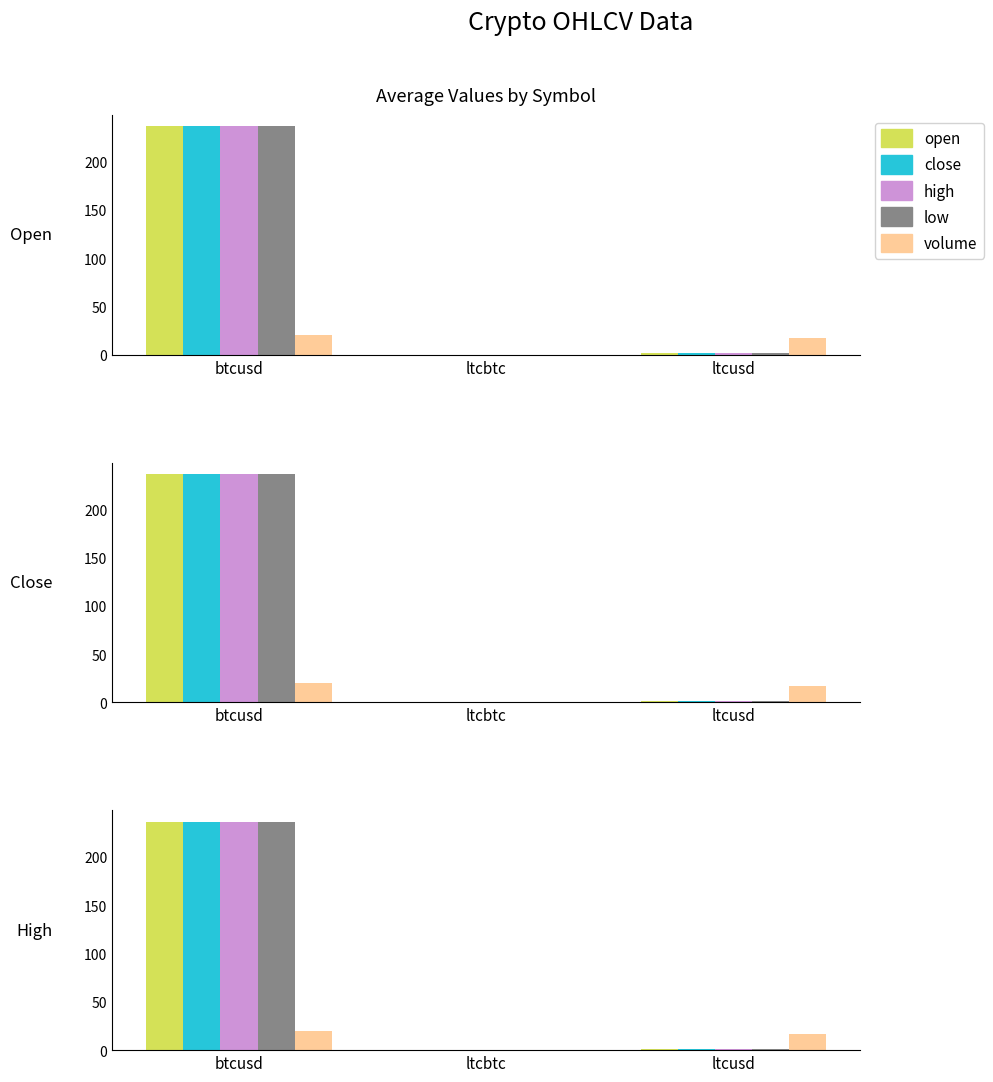

Where does the low series first go above 1?

btcusd